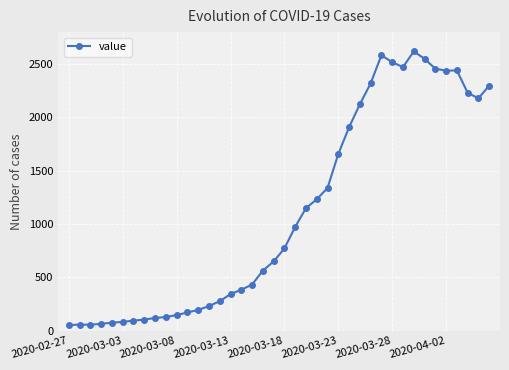

What is the greatest value displayed?

2619